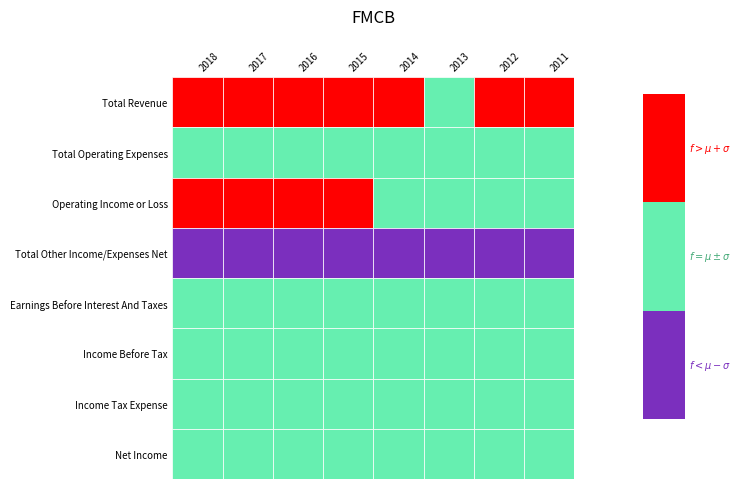

True or false: Income Tax Expense has a value of 8766 at 2013.

False